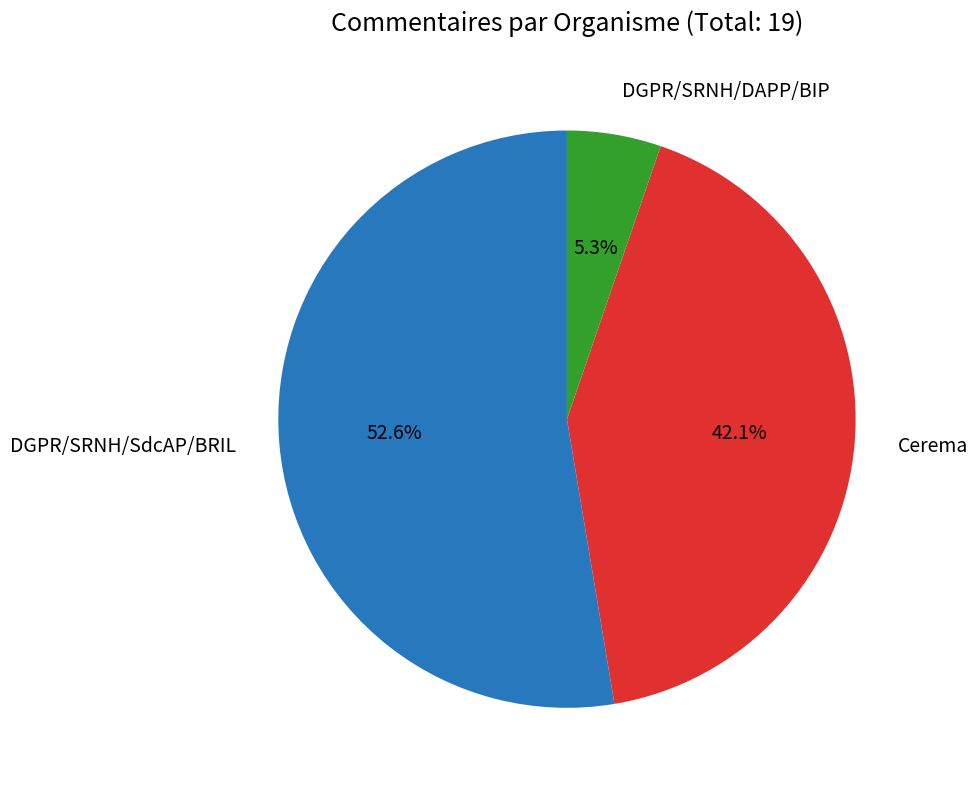

What is the largest slice in the pie chart?

DGPR/SRNH/SdcAP/BRIL